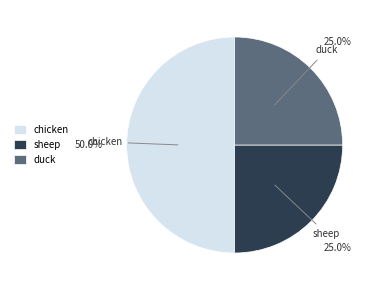

What percentage is NOT represented by duck?

75.0%